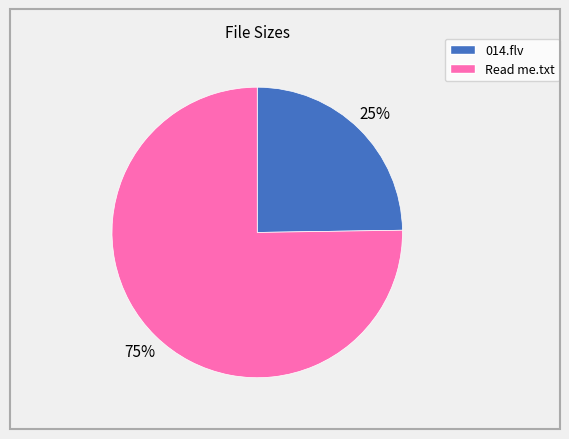

Is the sum of 014.flv and Read me.txt greater than half?

Yes